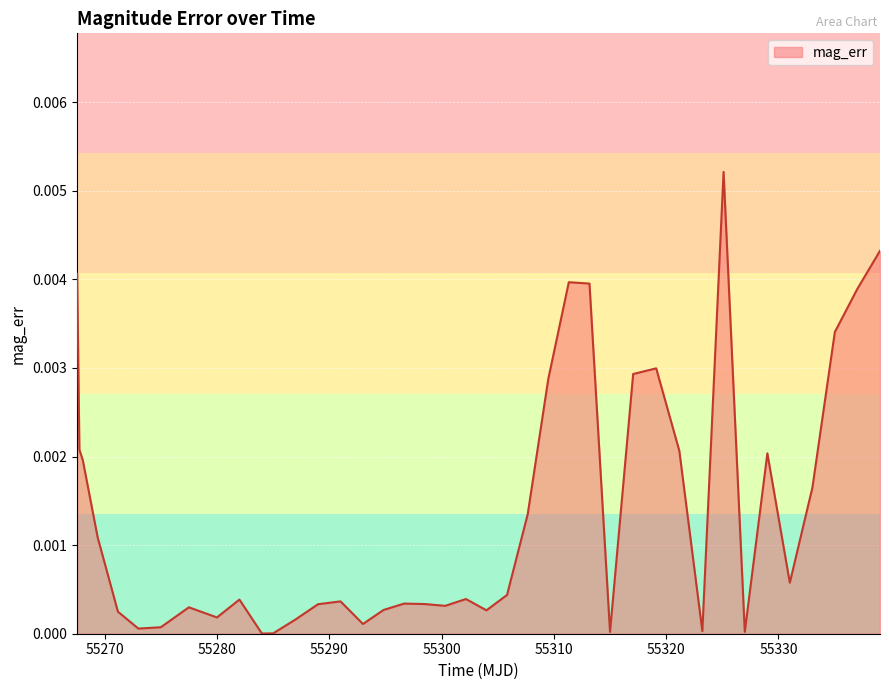

Is this an area chart (filled region under the line)?

Yes